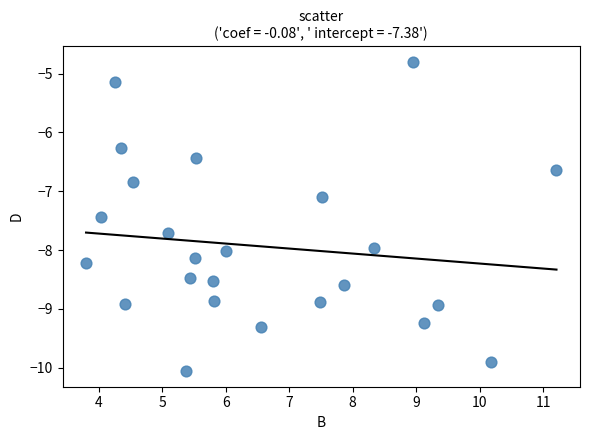

What Y value in the scatter plot is closest to -7?

-7.1